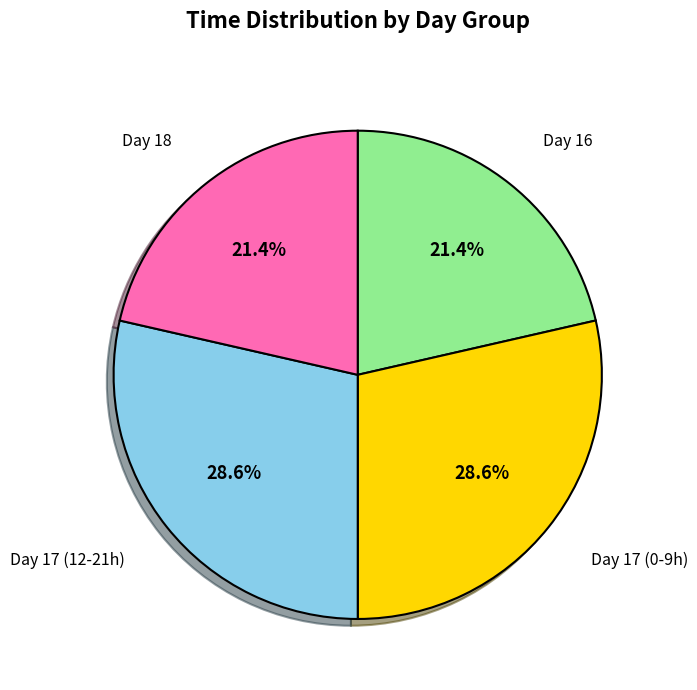

Is there any slice that represents more than half of the pie?

No